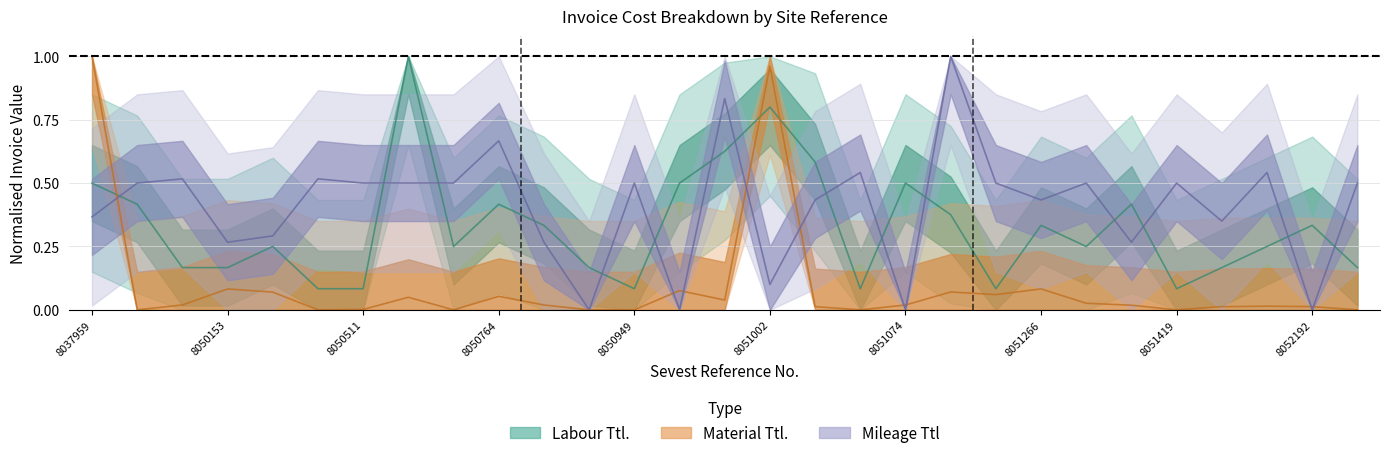

How many intersections are there between Mileage Ttl and Labour Ttl.?

15